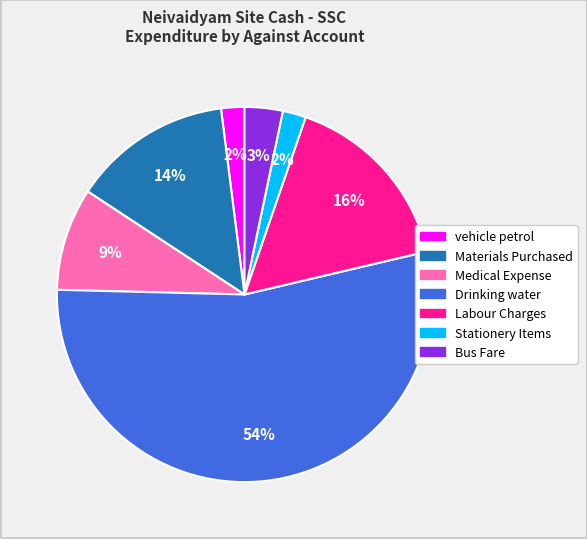

To the nearest percent, what is the average slice percentage?

14%